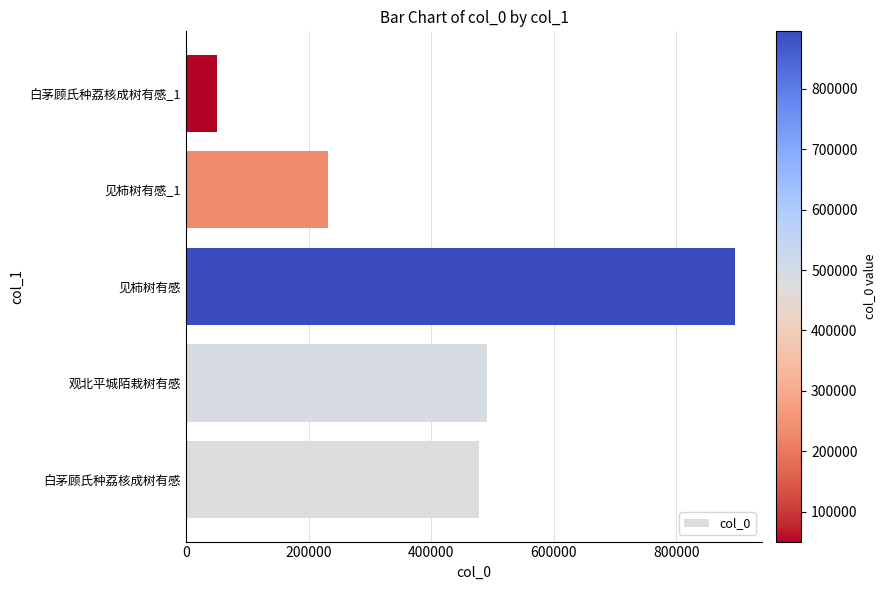

Rank the categories by value from lowest to highest.

白茅顾氏种荔核成树有感_1, 见柿树有感_1, 白茅顾氏种荔核成树有感, 观北平城陌栽树有感, 见柿树有感